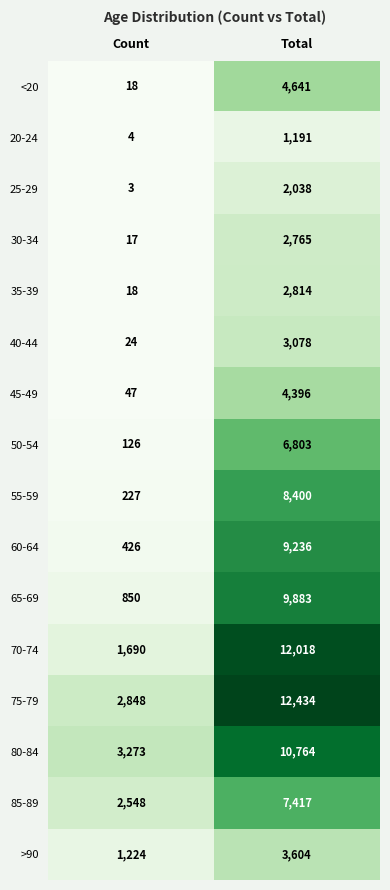

At how many categories does at least one series exceed 10448?

1